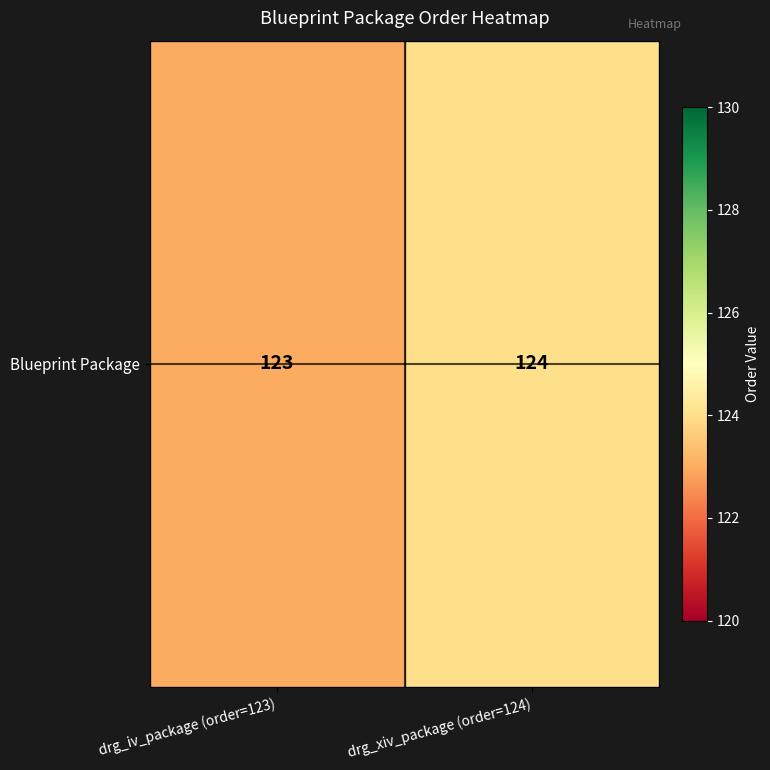

List the labels in order of value, smallest first.

drg_iv_package (order=123), drg_xiv_package (order=124)